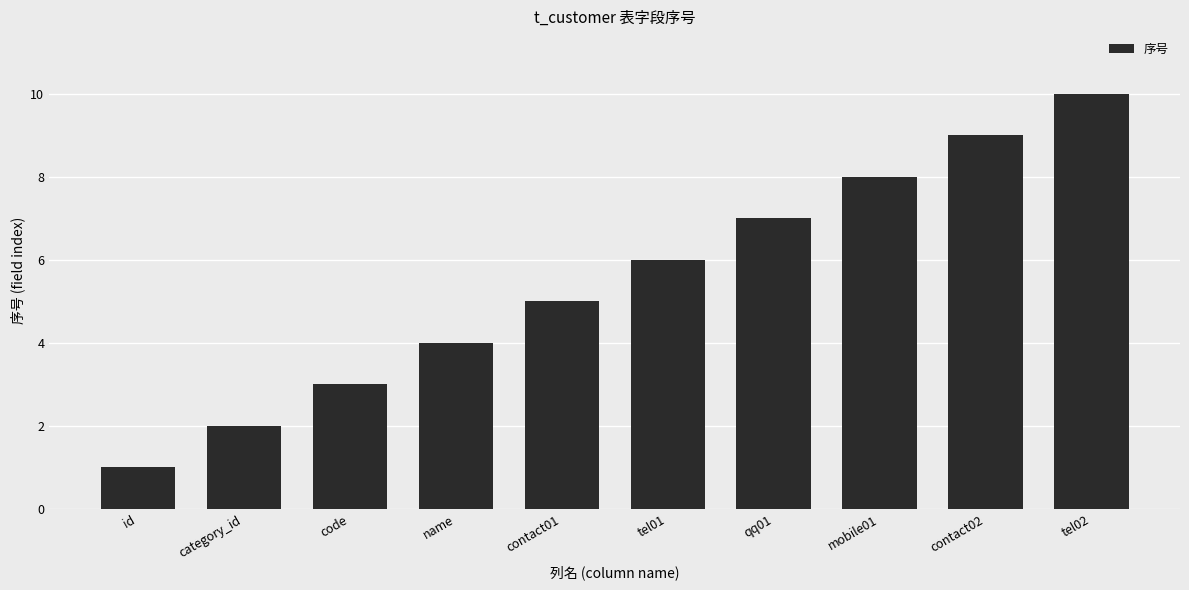

What is the ratio of the value at qq01 to the value at contact01?

1.4